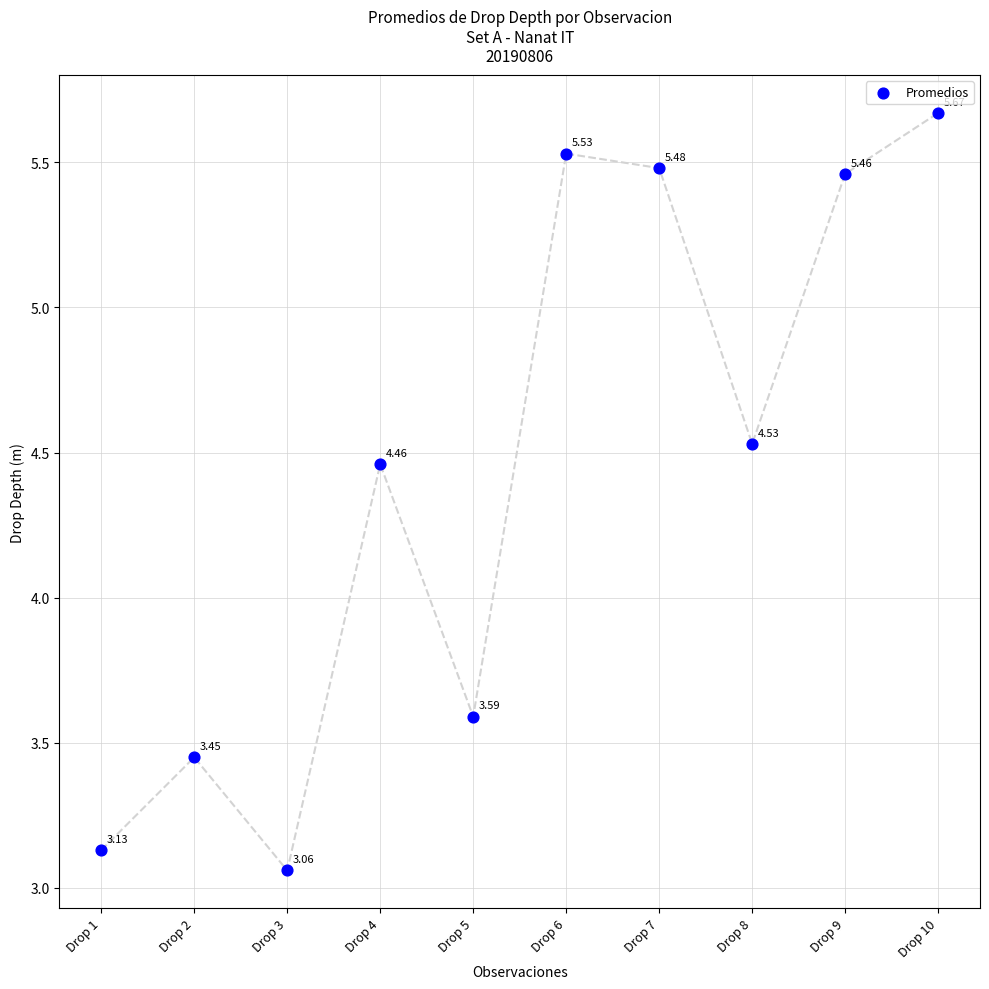

What is the average Y value?

4.4